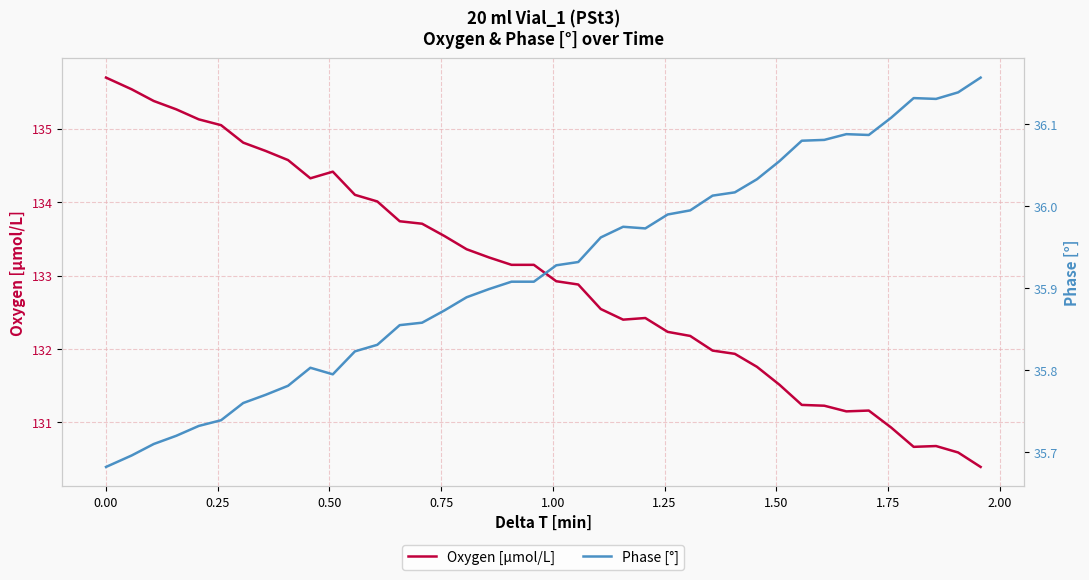

What is the highest value of the Oxygen [μmol/L] series?

135.7